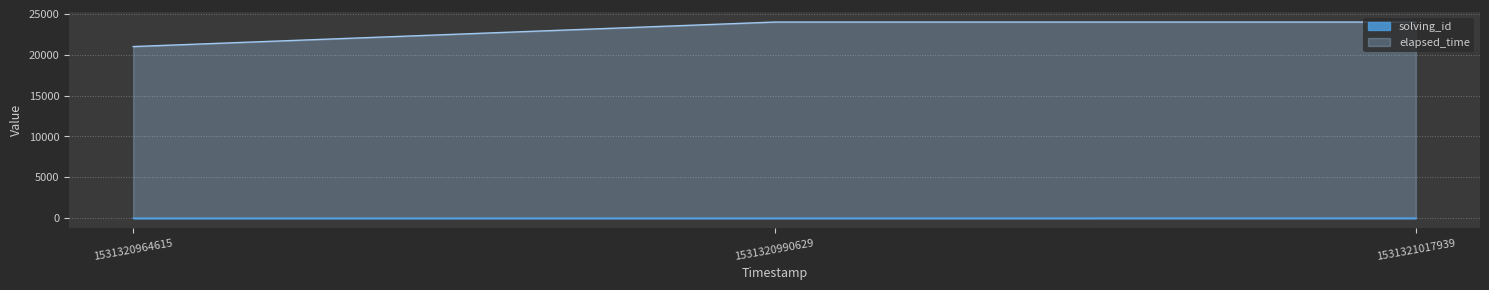

What is the lowest value of the solving_id series?

1